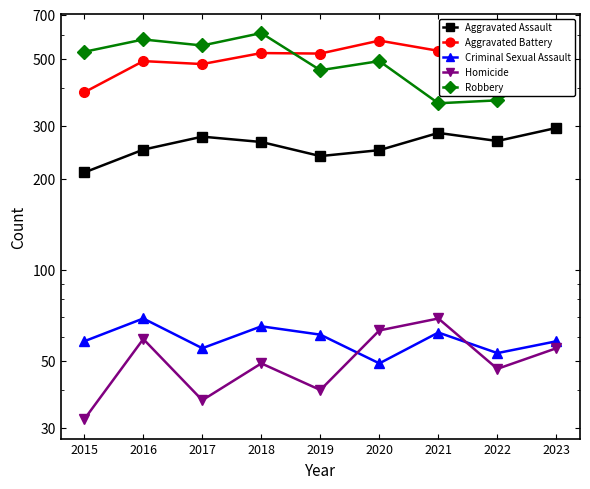

Where is the first local maximum for Aggravated Battery?

2016